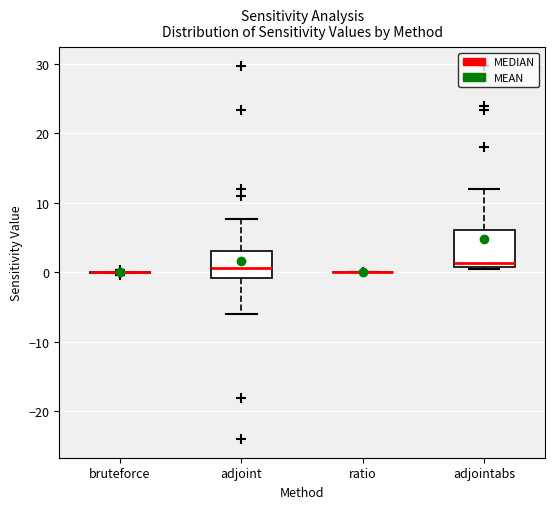

Comparing the boxes themselves (not the whiskers), which one is the tallest?

adjointabs